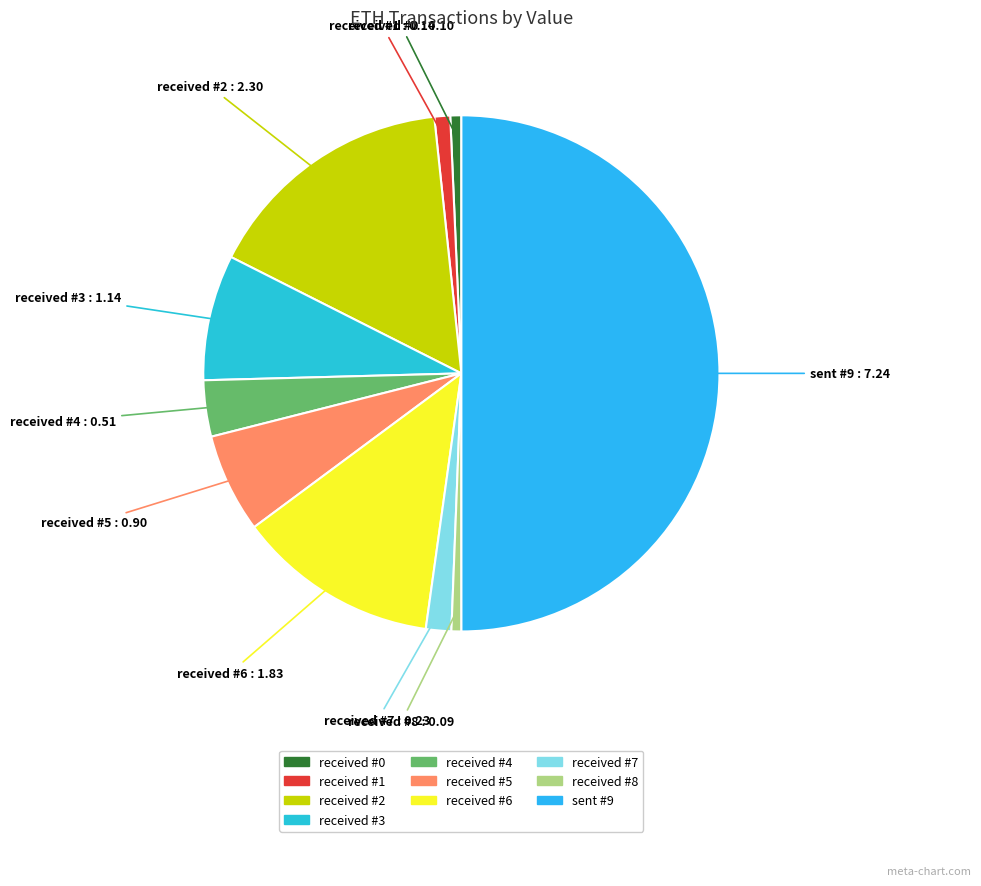

Which slice is the largest?

sent #9